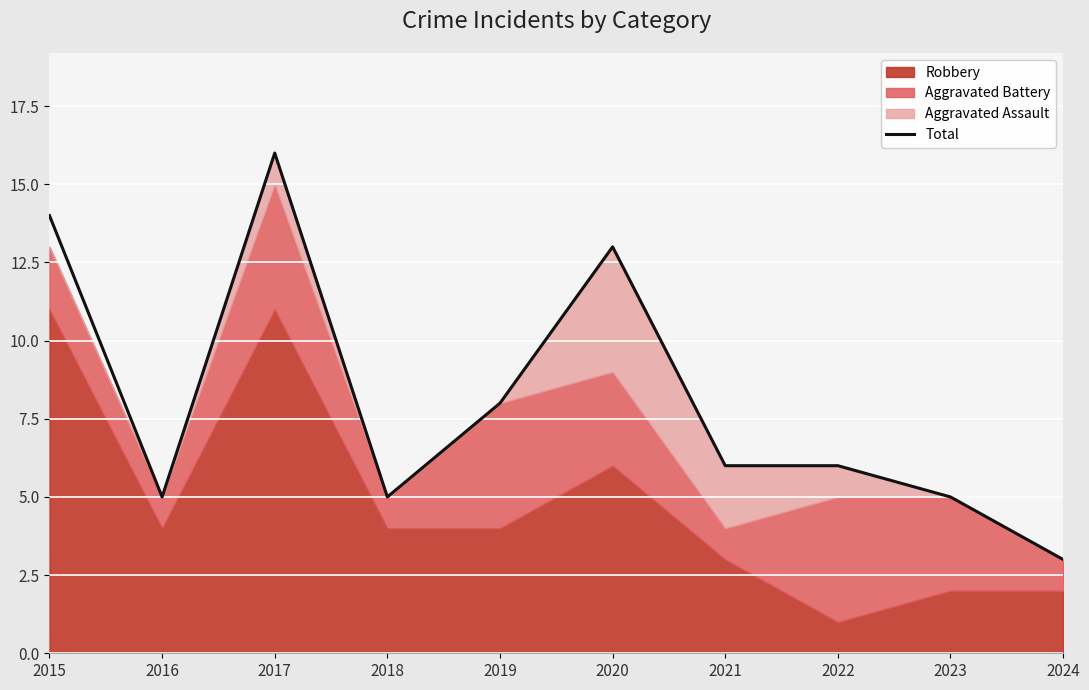

What is the ratio of the value at 2018 to the value at 2016?

1.0